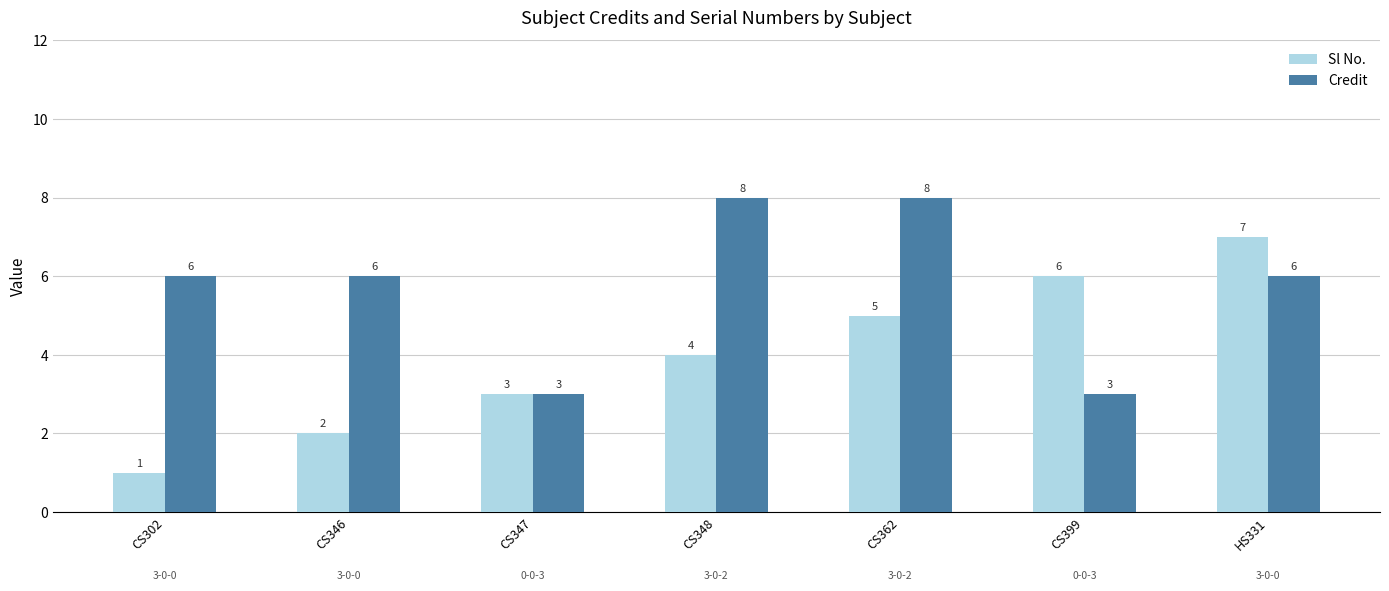

Count the number of categories in the chart.

7